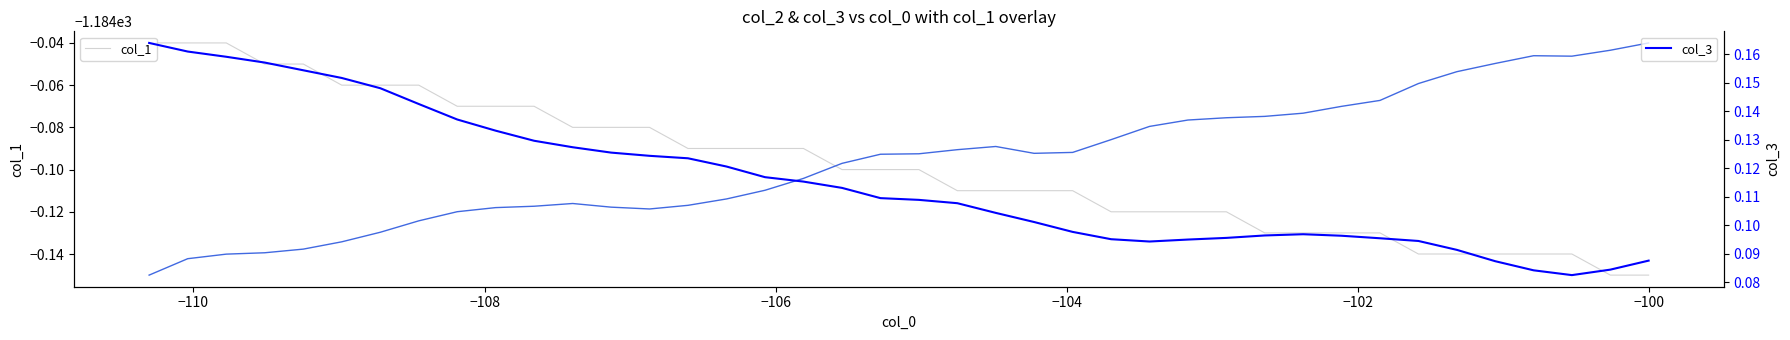

True or false: col_2 (scaled) has more than 0 interior local peaks.

True